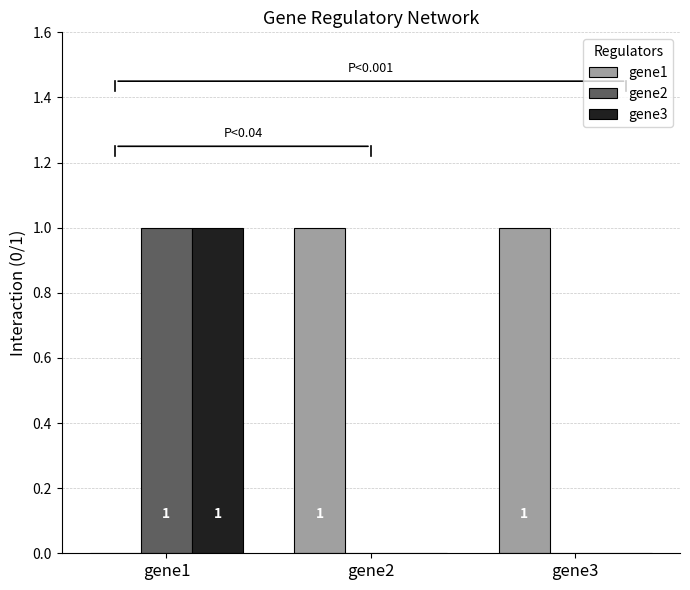

Which series has the largest total across all categories?

gene1